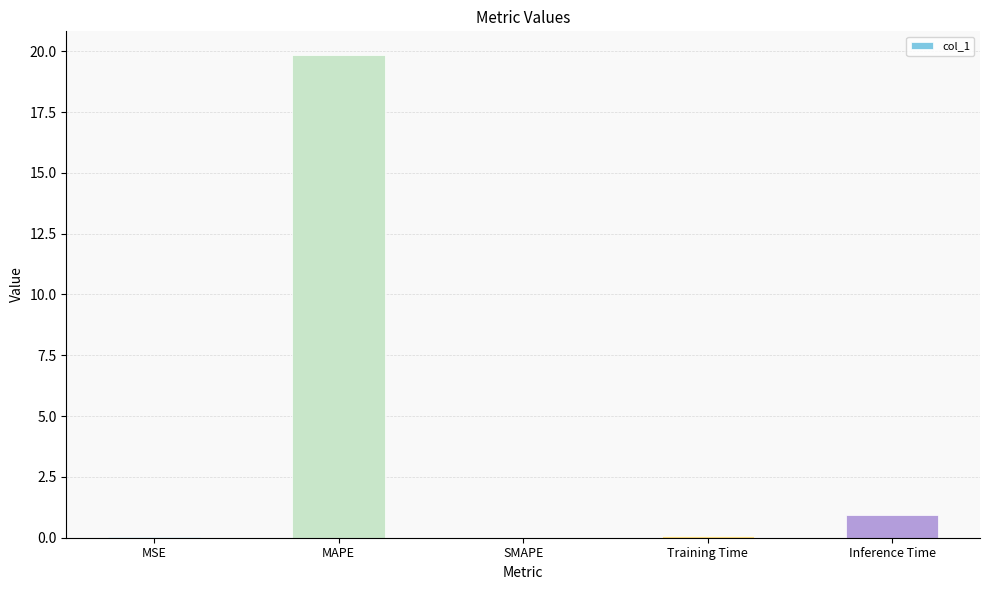

The value at Inference Time is 0.9. True or false?

True